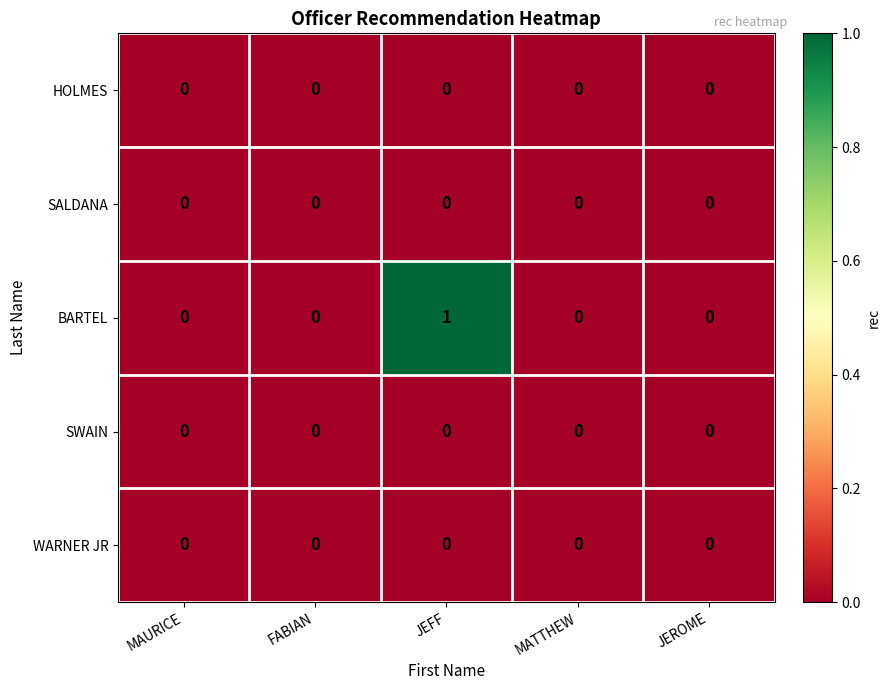

The BARTEL series shows -1 at FABIAN. True or false?

False